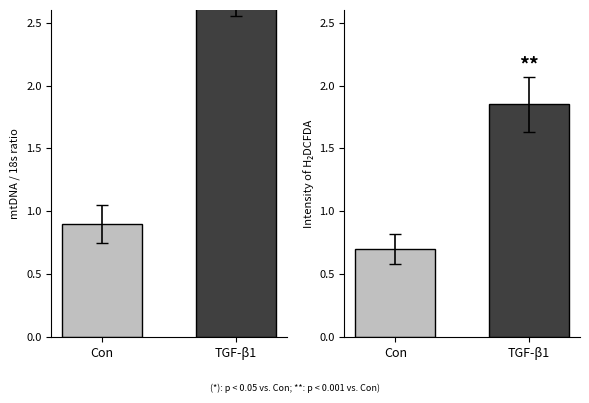

Is the value of Min at Con greater than the value of Base Min at TGF-β1?

No